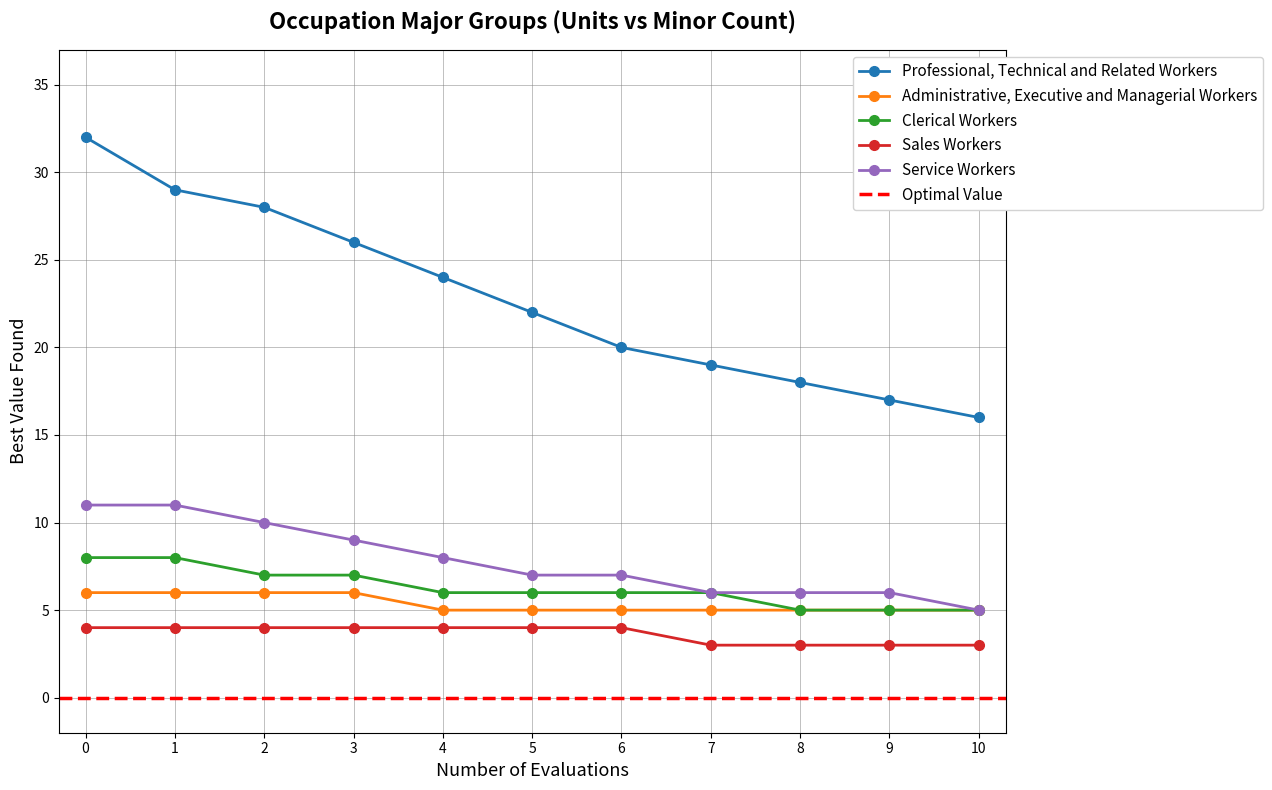

True or false: Clerical Workers and Sales Workers intersect in this chart.

False